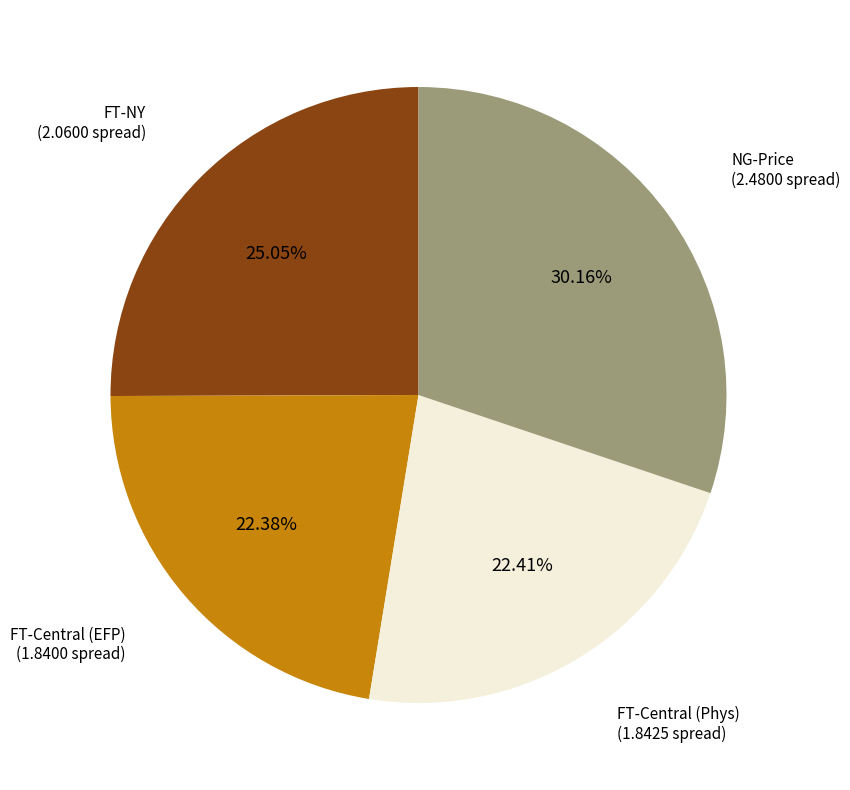

Is there any slice that represents more than half of the pie?

No